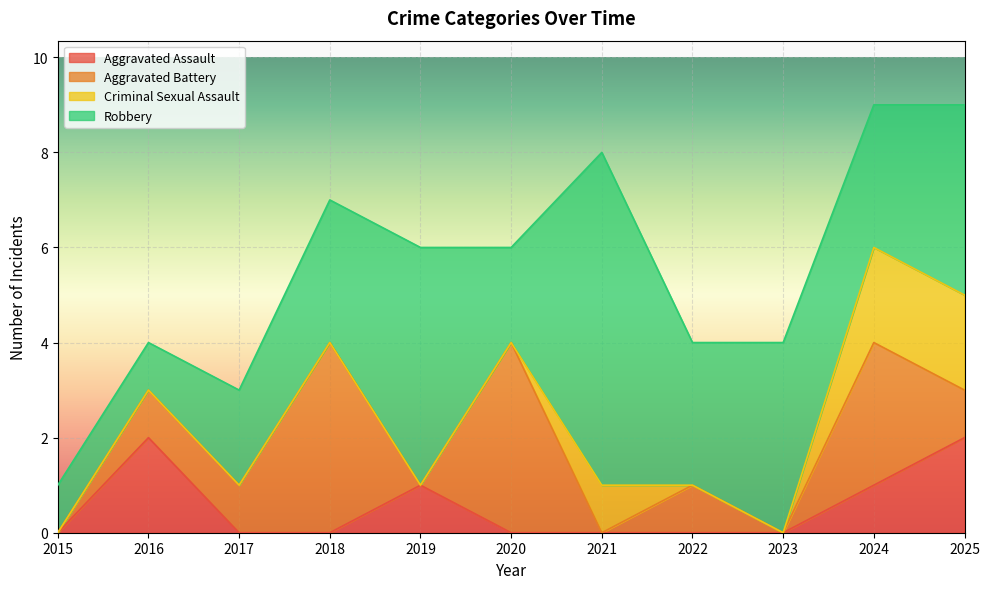

How many distinct data groups are displayed?

4